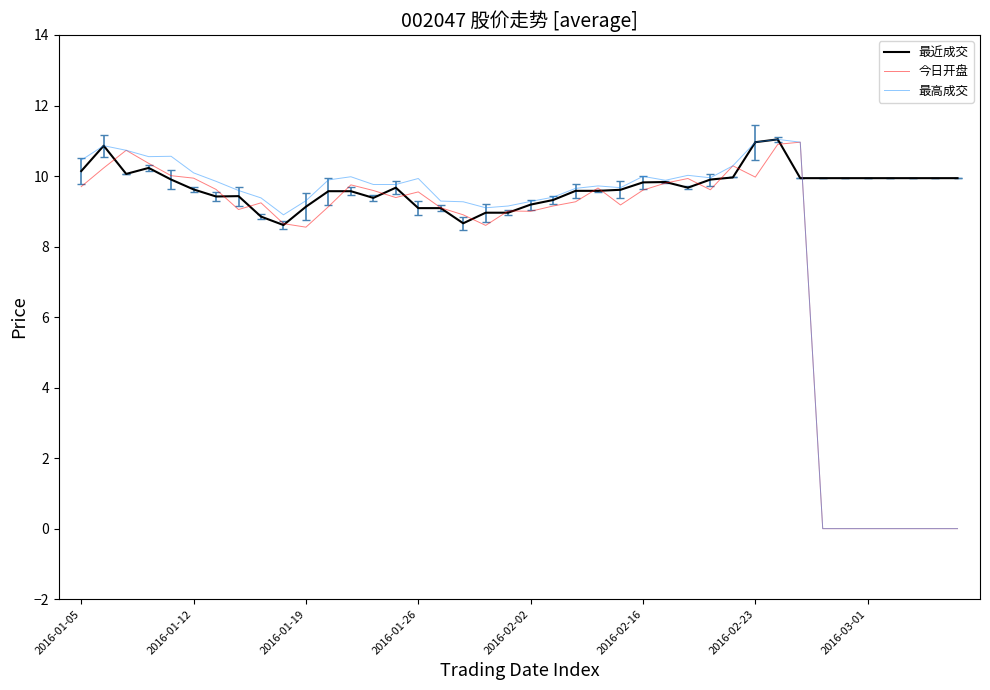

What is the maximum value shown in the chart?

11.0